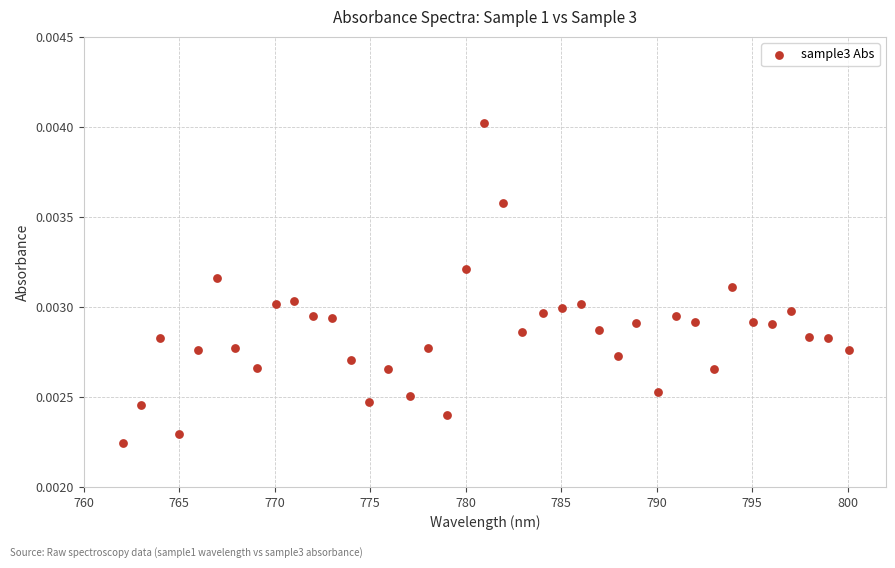

What is the range of X values (max minus min)?

38.0